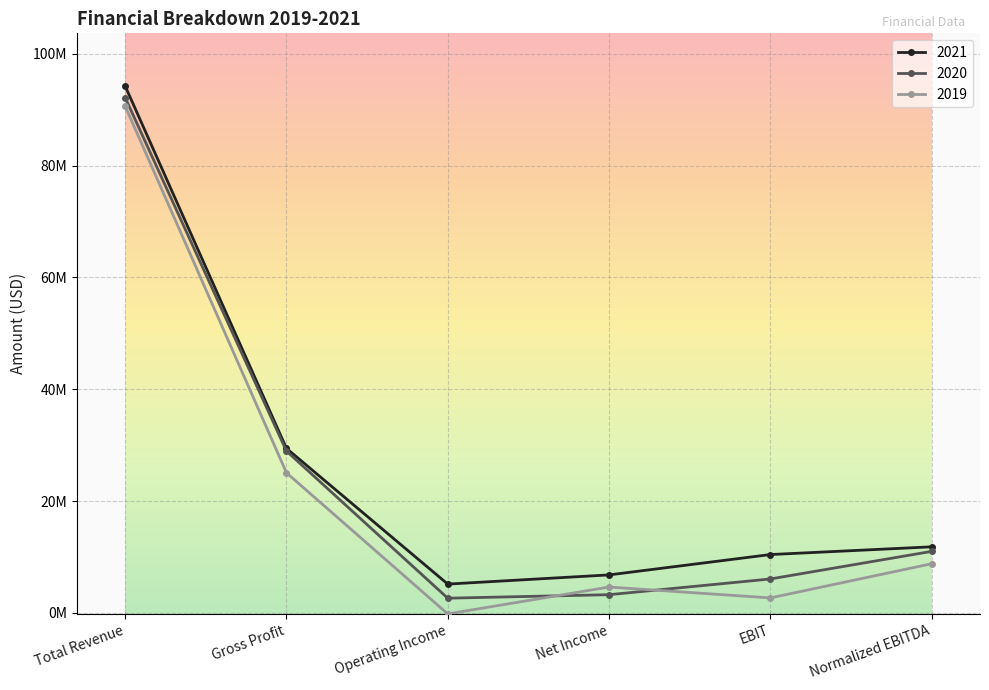

What is the label of the 4th point from the left?

Net Income